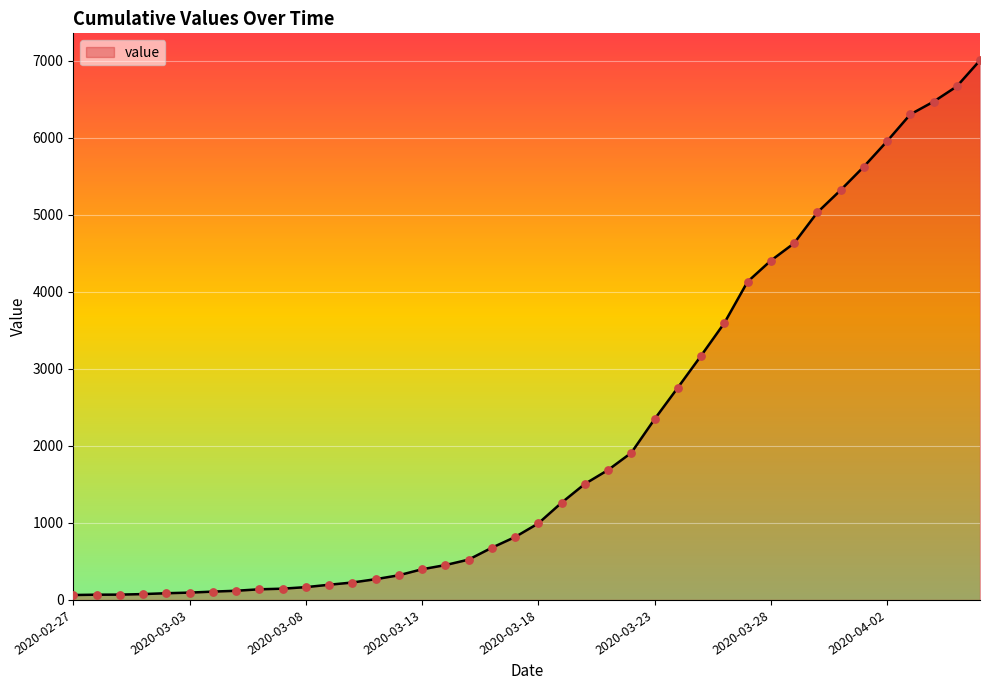

What is the difference between the maximum and minimum values?

6939